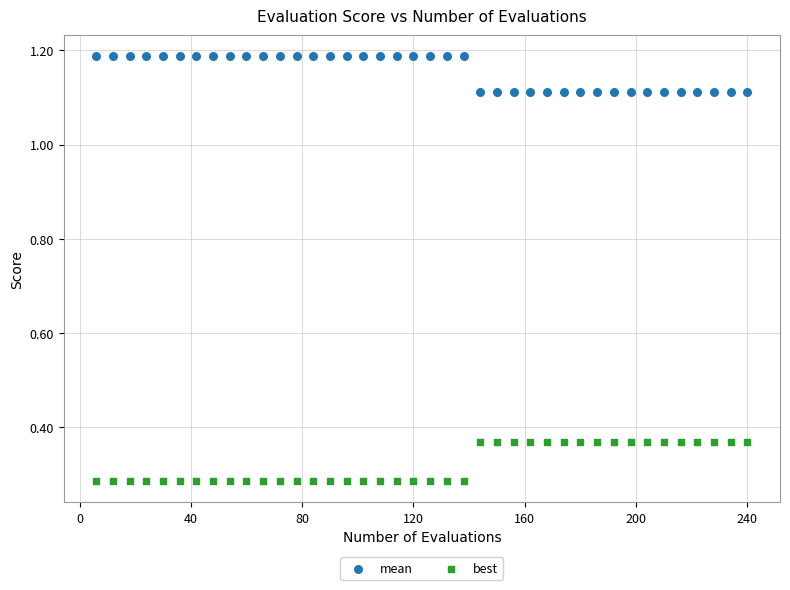

Which series contains the lowest Y value?

best